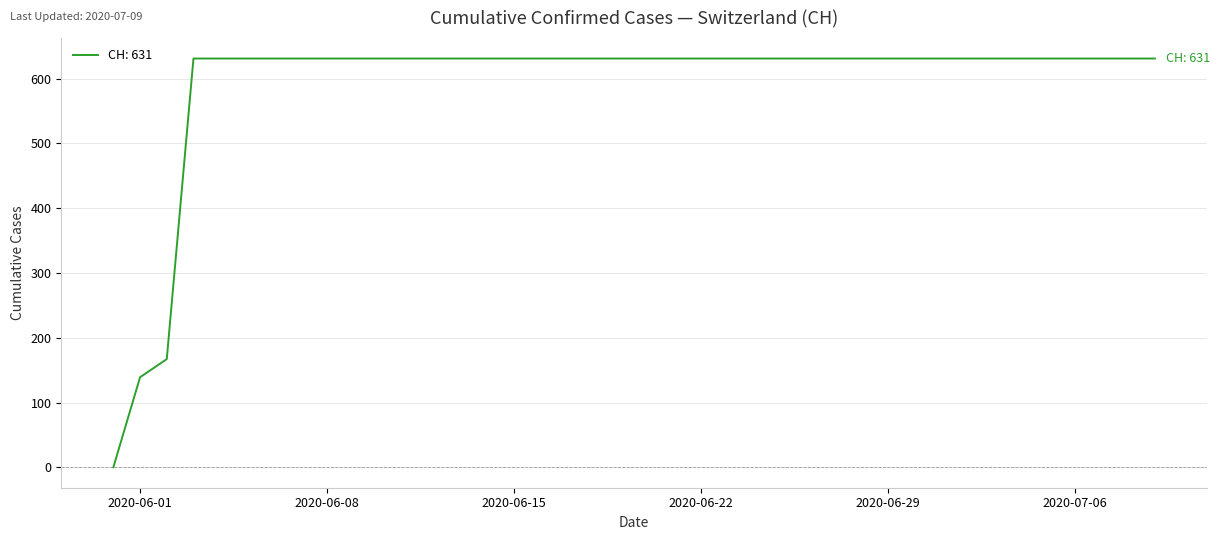

What is the greatest value displayed?

631